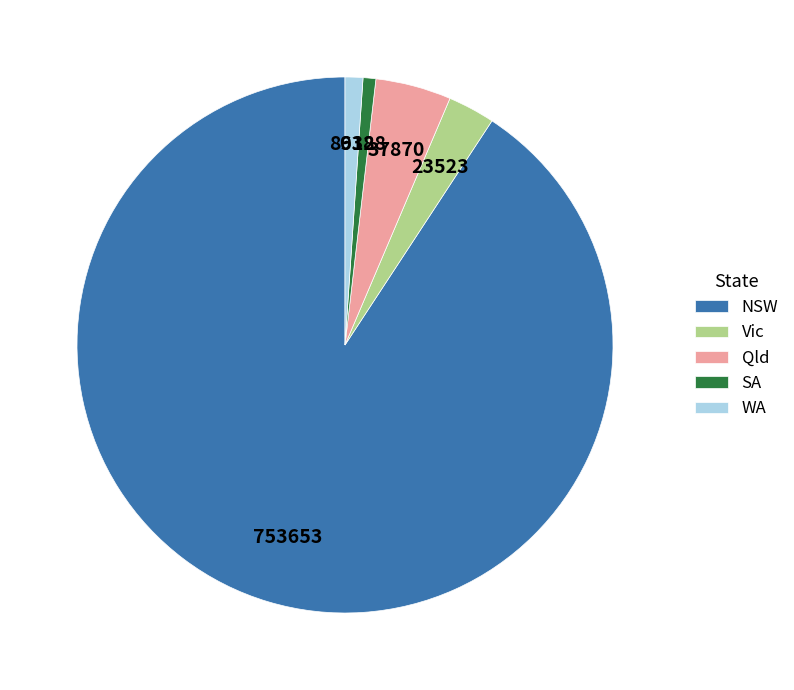

Which category has the biggest portion of the pie?

NSW